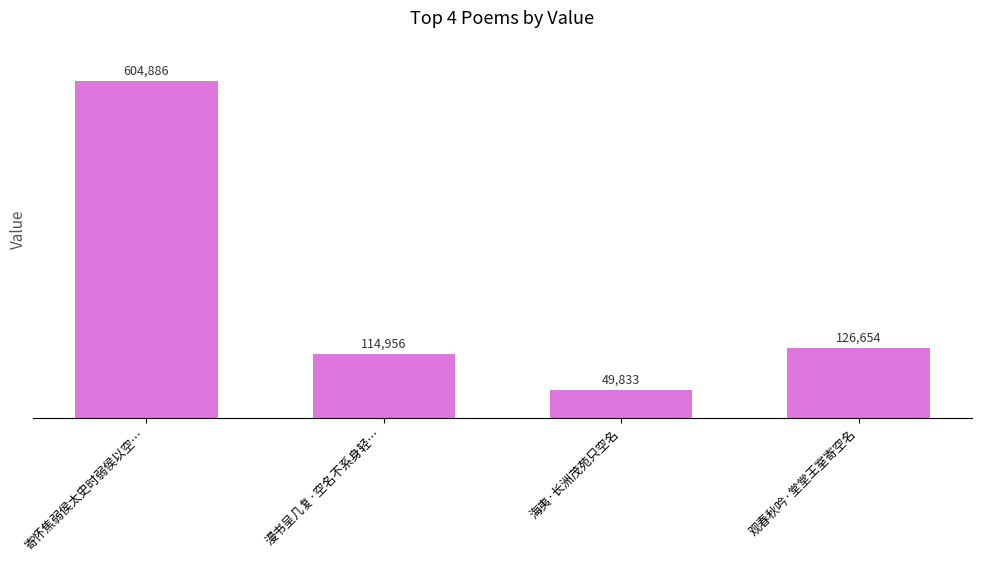

What position from the right is 观春秋吟·堂堂王室寄空名?

1